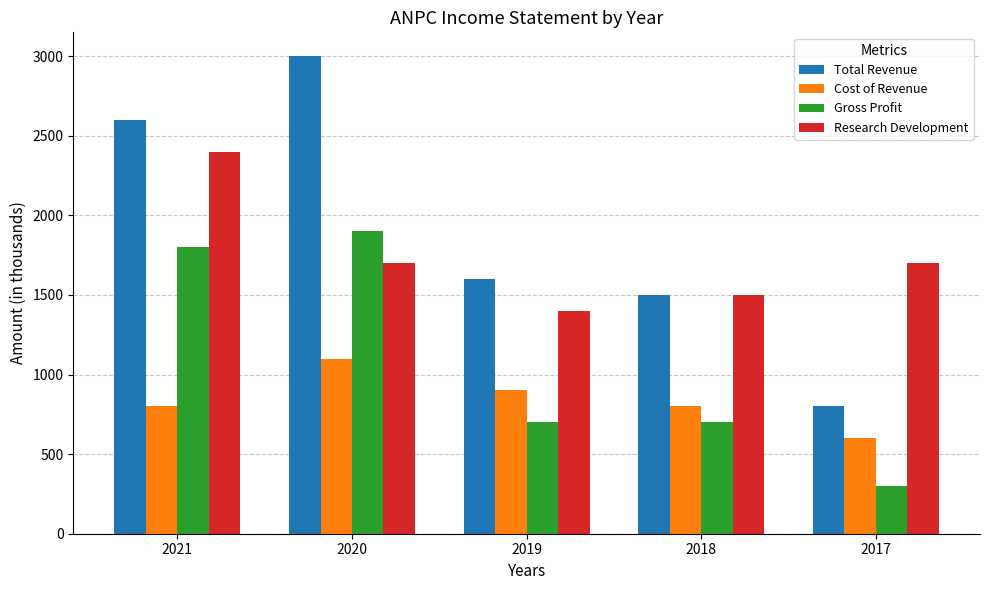

Which series has the largest total across all categories?

Total Revenue